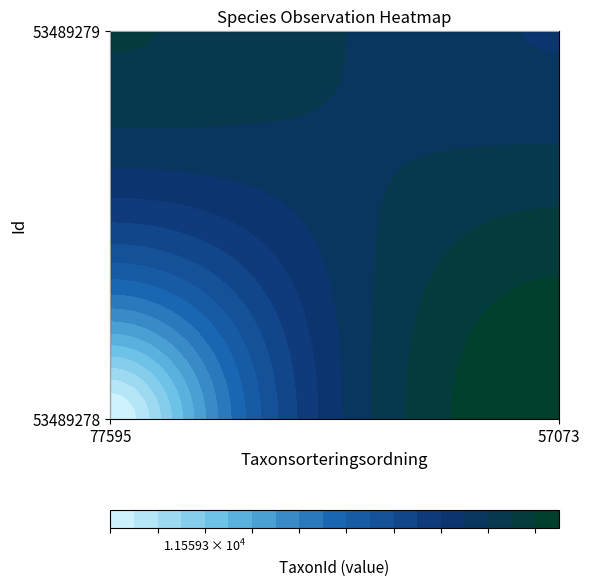

What is the sum of all 53489278 values?

109506